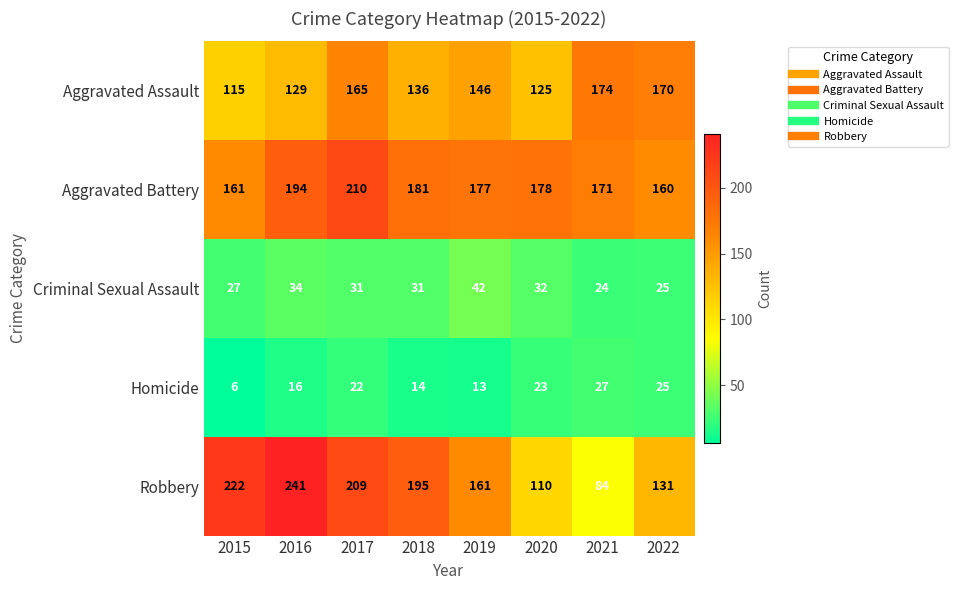

What is the sum of all Aggravated Assault values?

1160